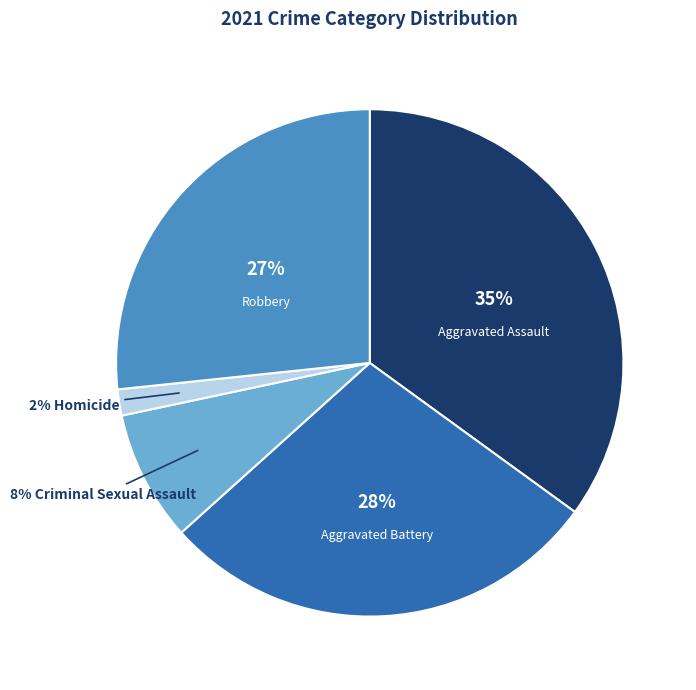

Is there a majority slice in this chart?

No